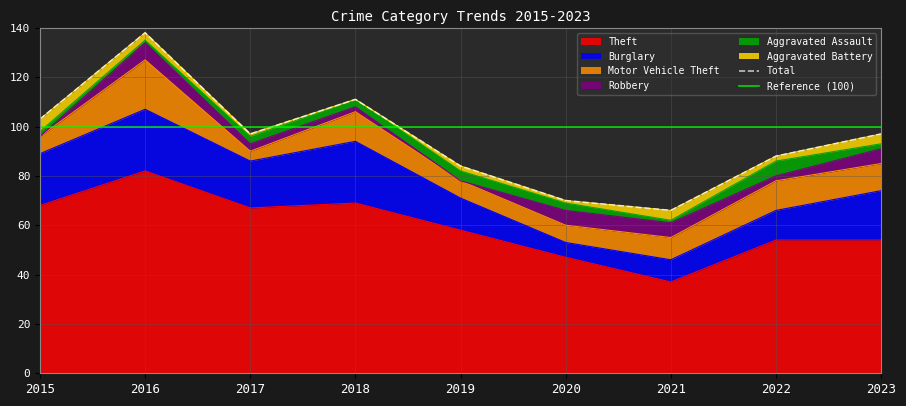

What is the value of the Aggravated Assault point at the 6th from the left?

3